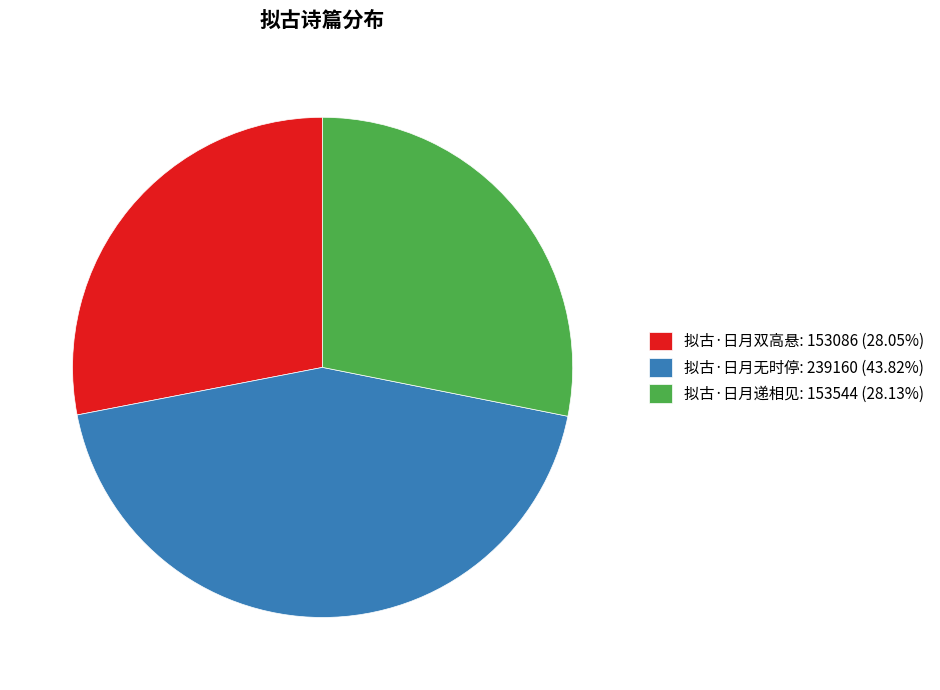

What is the ratio of the value at 拟古·日月无时停: 239160 (43.82%) to the value at 拟古·日月双高悬: 153086 (28.05%)?

1.6